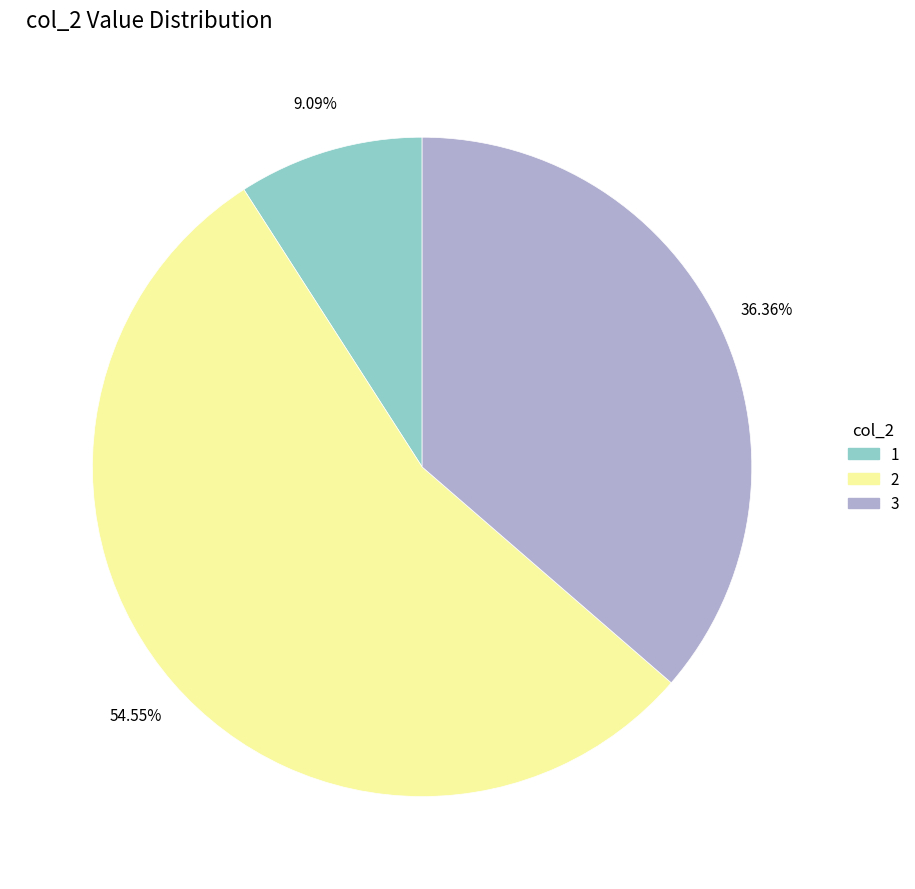

Combined, do 2 and 1 account for over 50%?

Yes